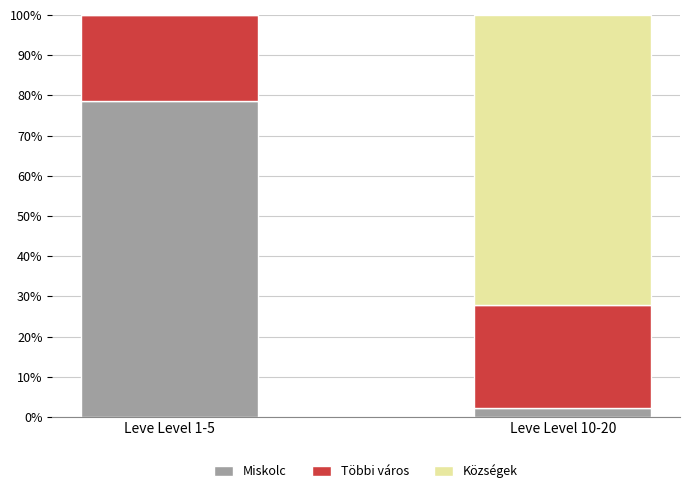

At which label does Miskolc reach its peak?

Leve Level 1-5